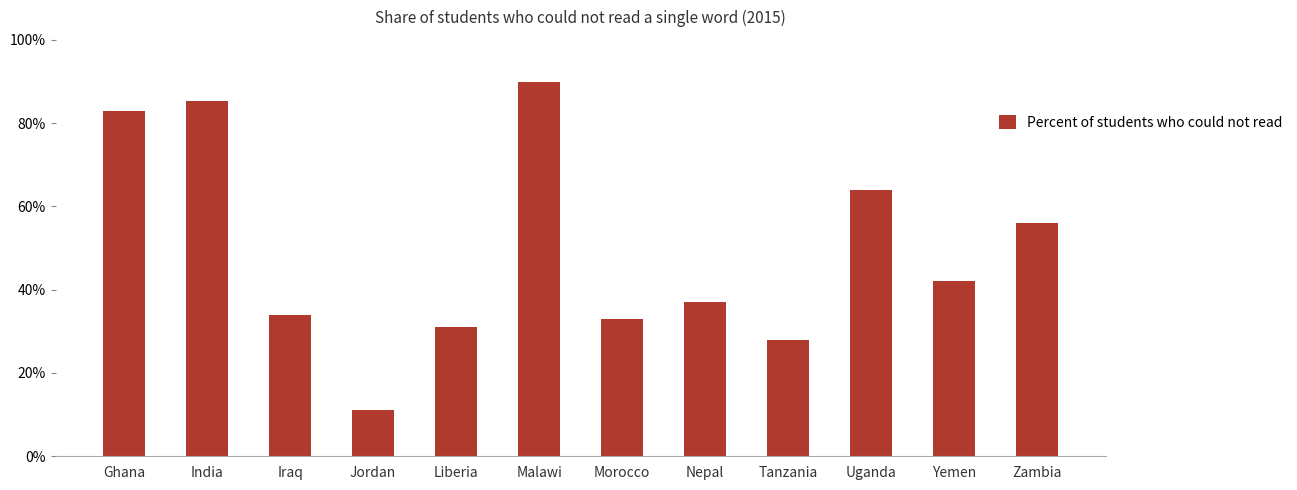

What is the change in value from India to Jordan?

-74.4